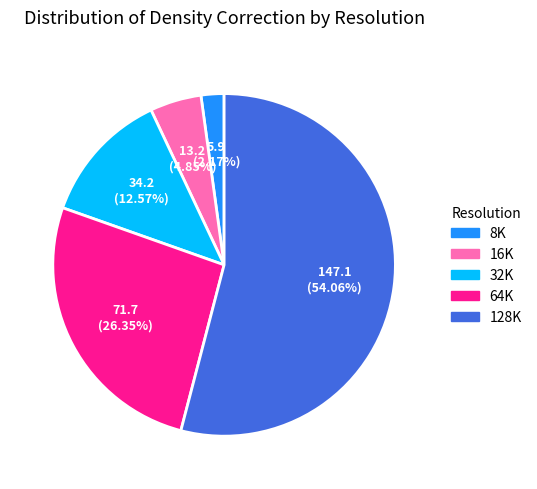

What percentage do 32K and 128K together represent?

66.6%